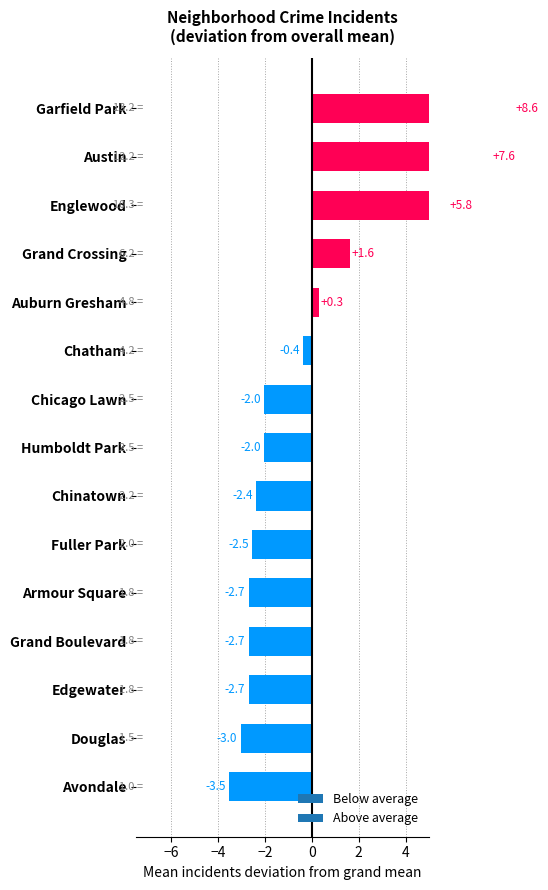

How many data points in total_2018 are less than 2?

3